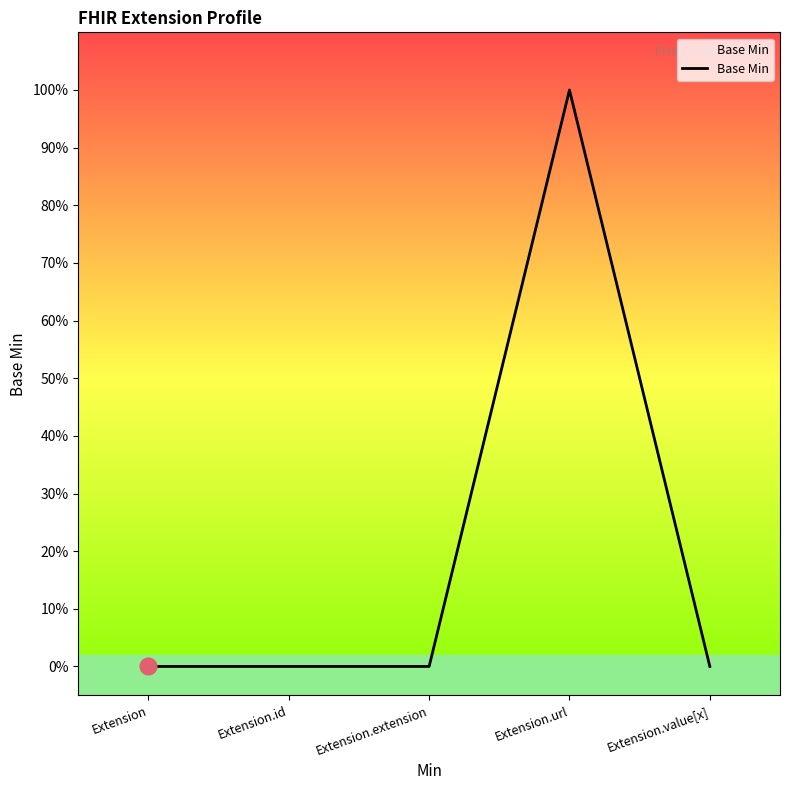

Does the chart display data point markers on the line(s)?

No